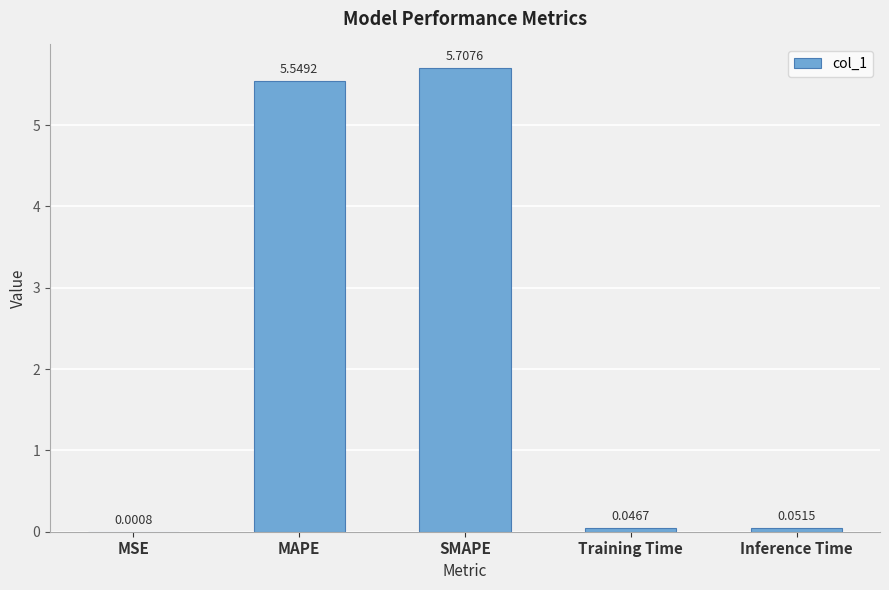

At which category does the chart reach its peak across all series?

SMAPE